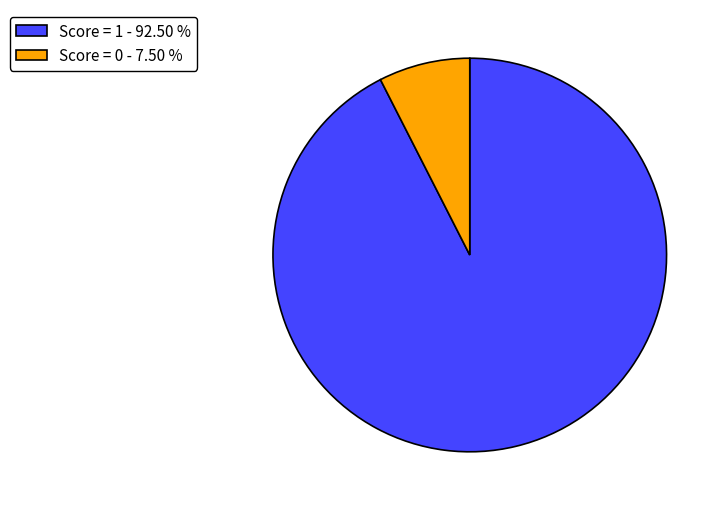

Does Score = 0 - 7.50 % represent more than half of the total?

No